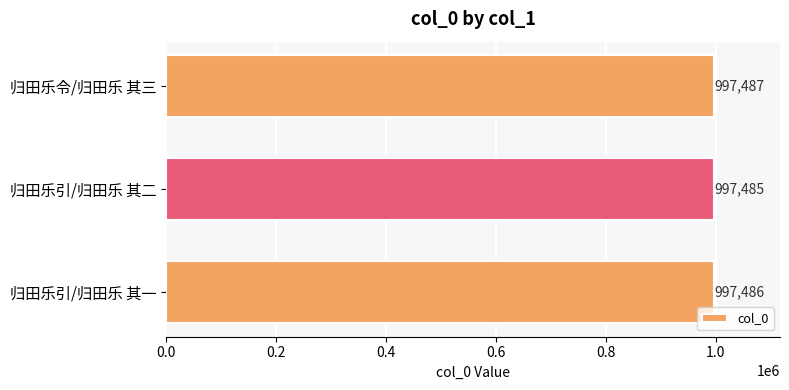

What is the sum of the values at 归田乐引/归田乐 其二 and 归田乐引/归田乐 其一?

1994971